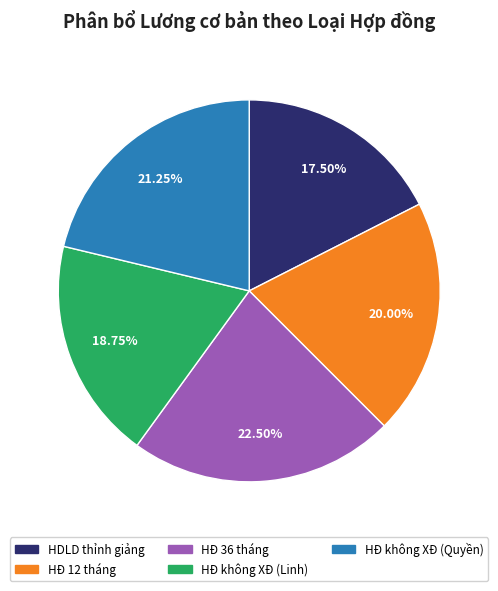

How many segments does this pie chart have?

5